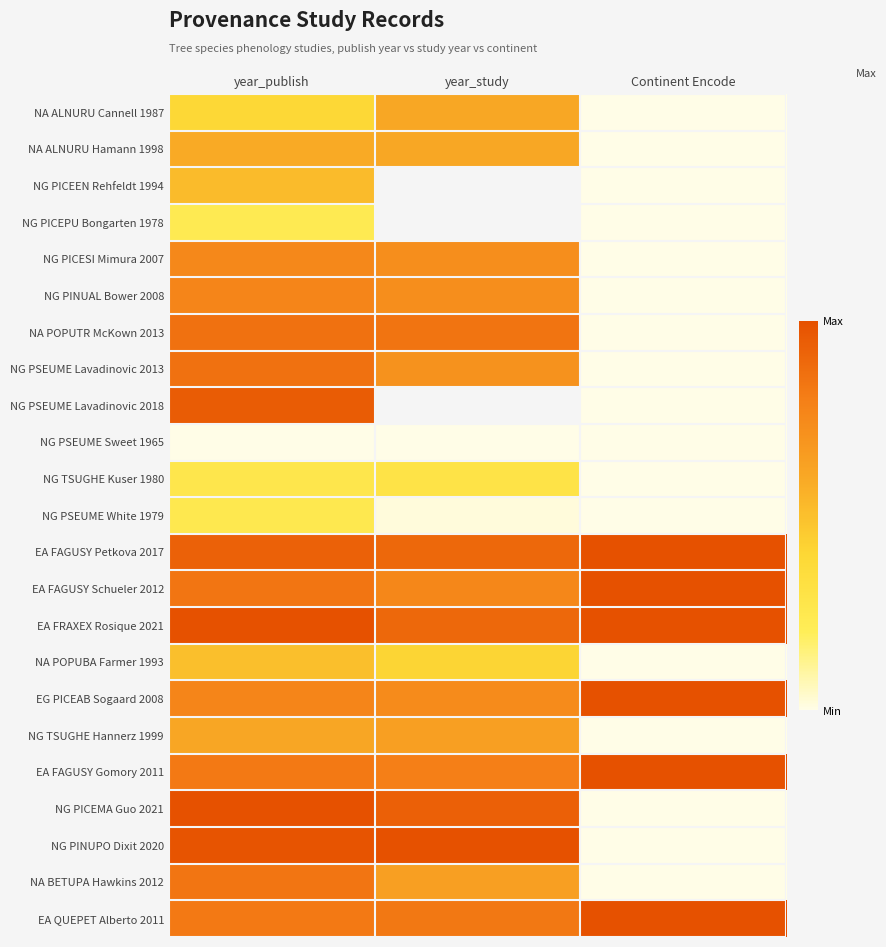

What is the total value across all series at Continent Encode?

6.0